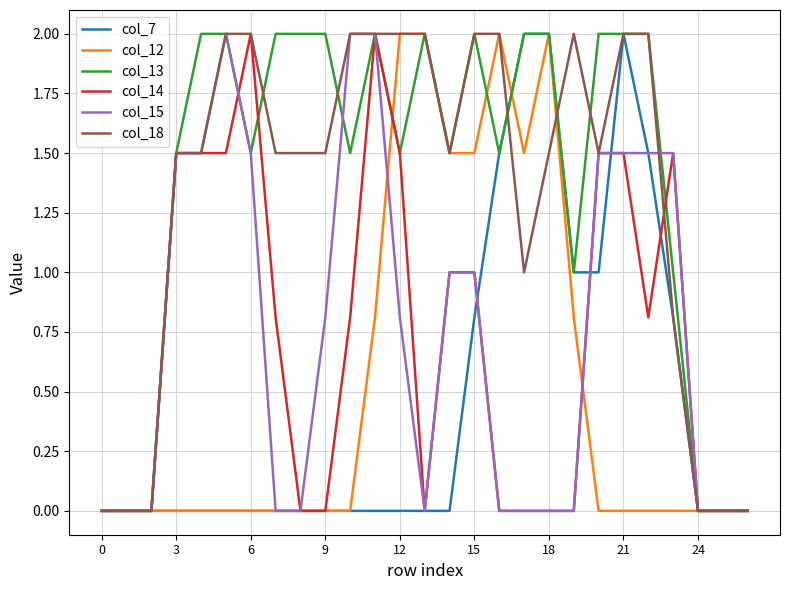

What is the difference between the maximum and minimum values in the col_12 series?

2.0